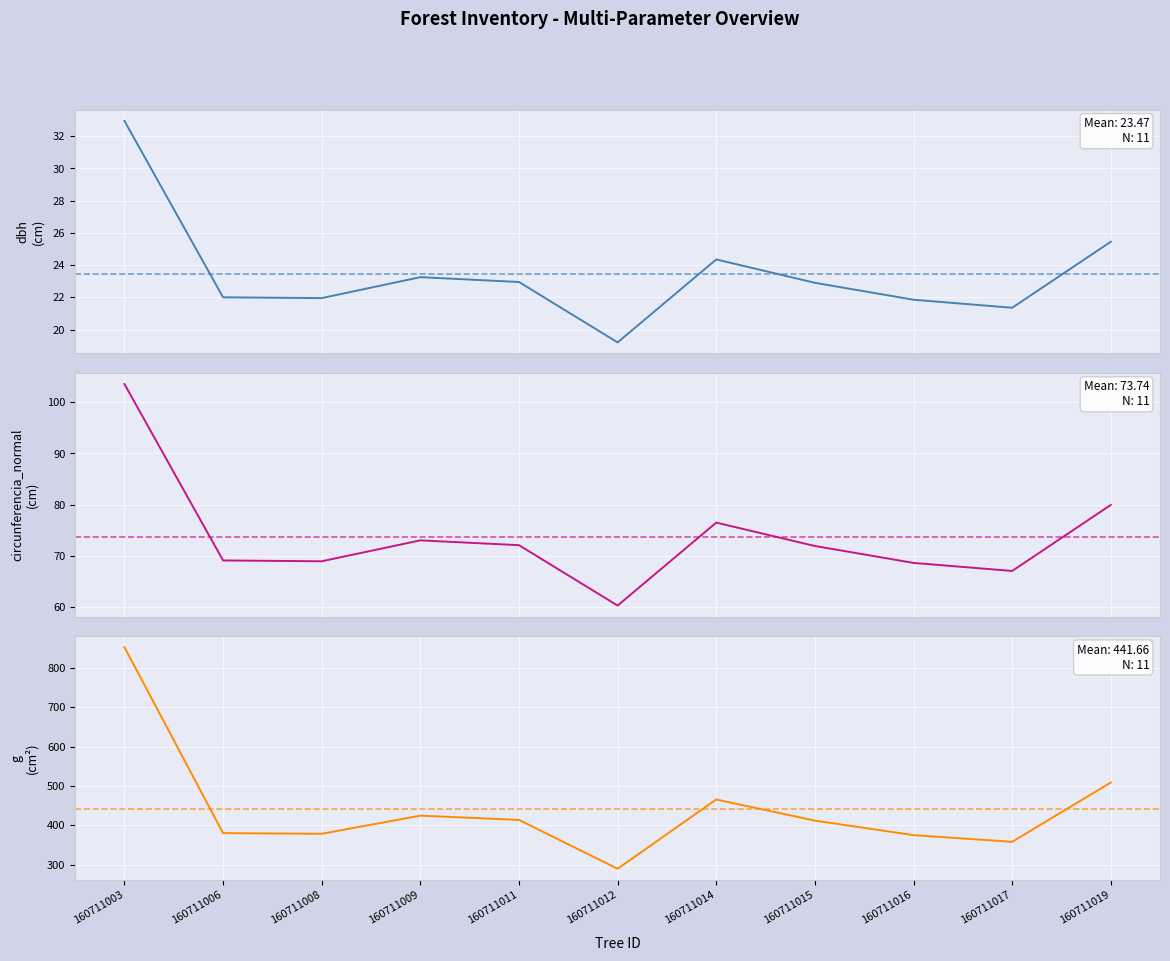

Is it true that dbh equals 37.4 at 160711015?

False